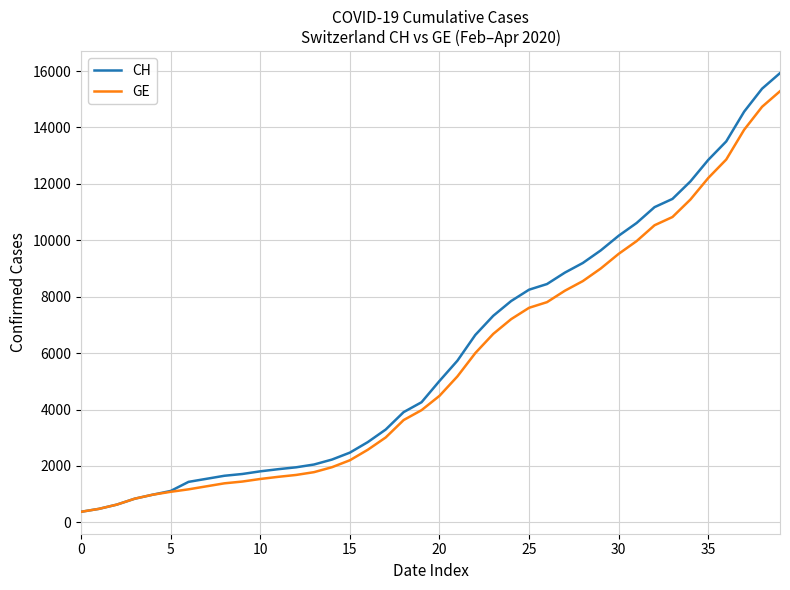

Which series has the widest spread of values?

CH